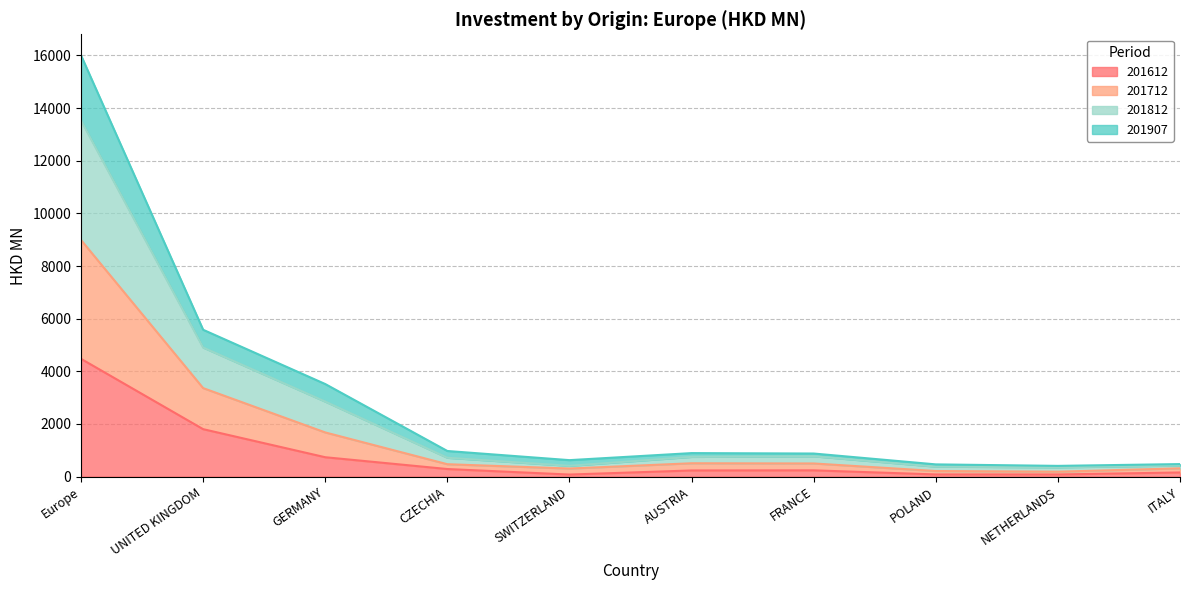

At which category is the sum across all series the highest?

Europe